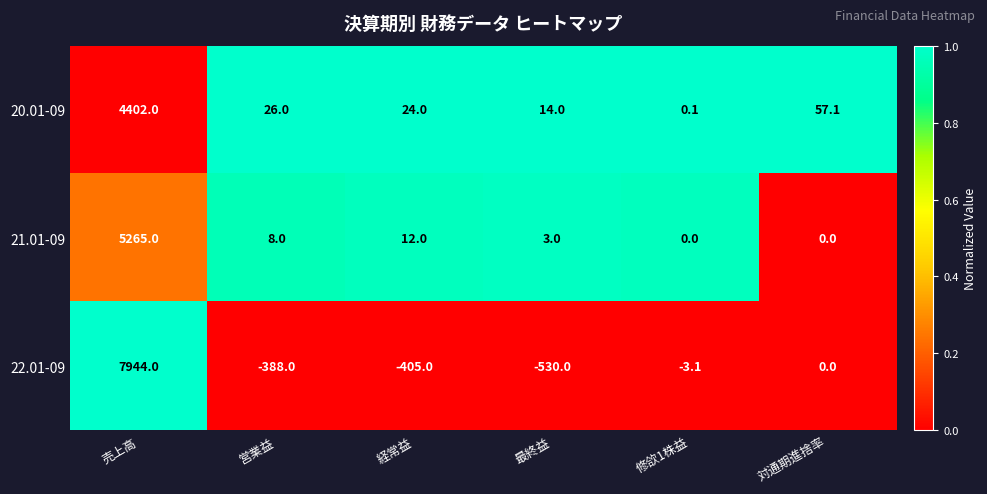

List the series in order of their overall mean, highest first.

22.01-09, 21.01-09, 20.01-09